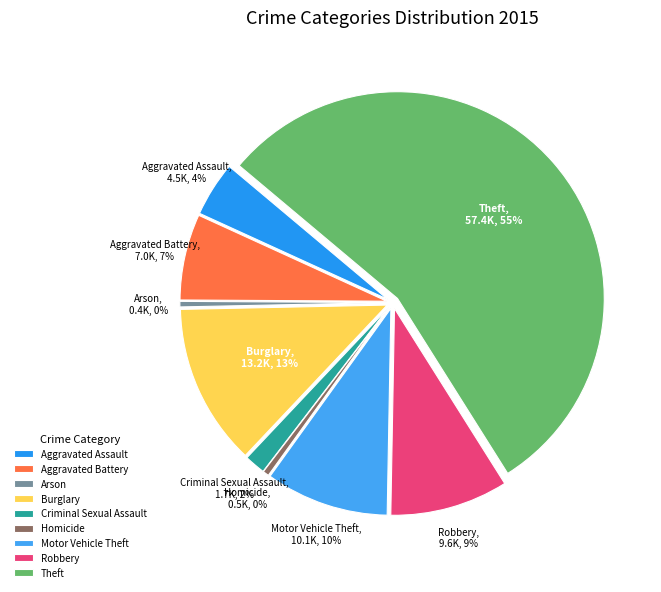

What is the change in value from Aggravated Assault to Theft?

+52871